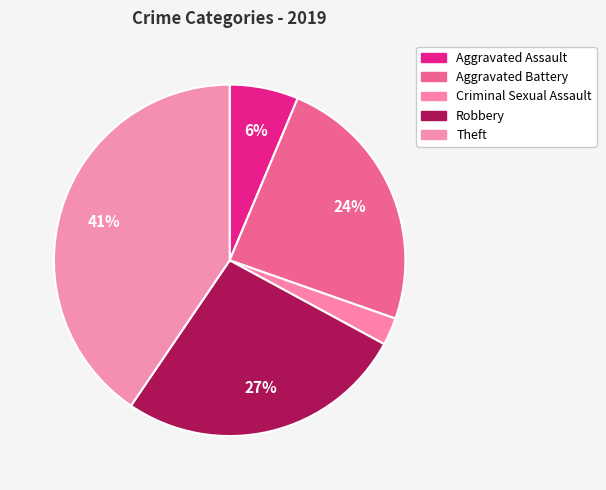

Approximately how many times larger is the value at Aggravated Battery compared to Criminal Sexual Assault?

9.5